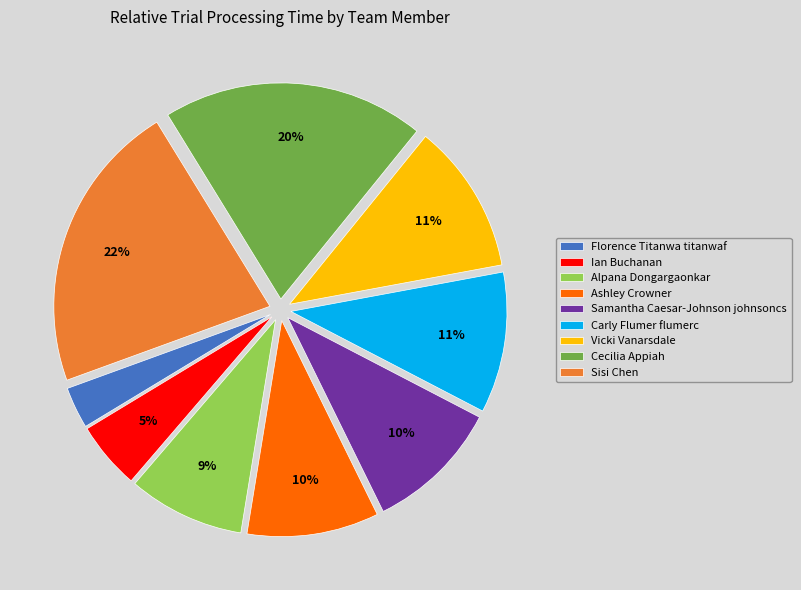

How many slices are in this pie chart?

9